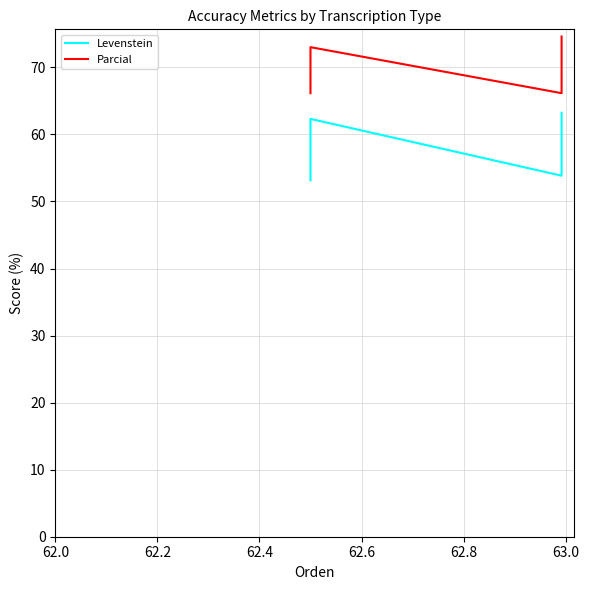

How many interior local valleys does the Parcial series have?

1